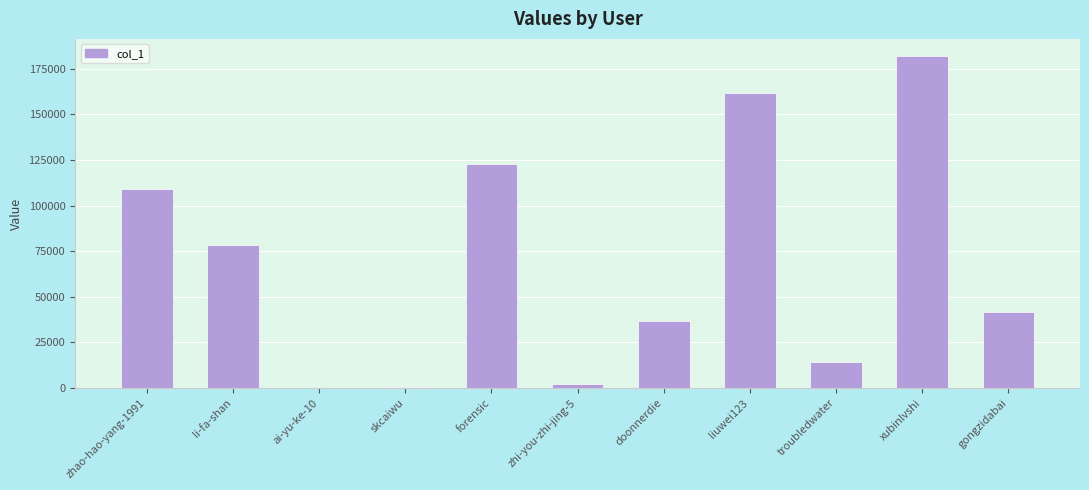

Approximately how many times larger is the value at liuwei123 compared to doonnerdie?

4.4